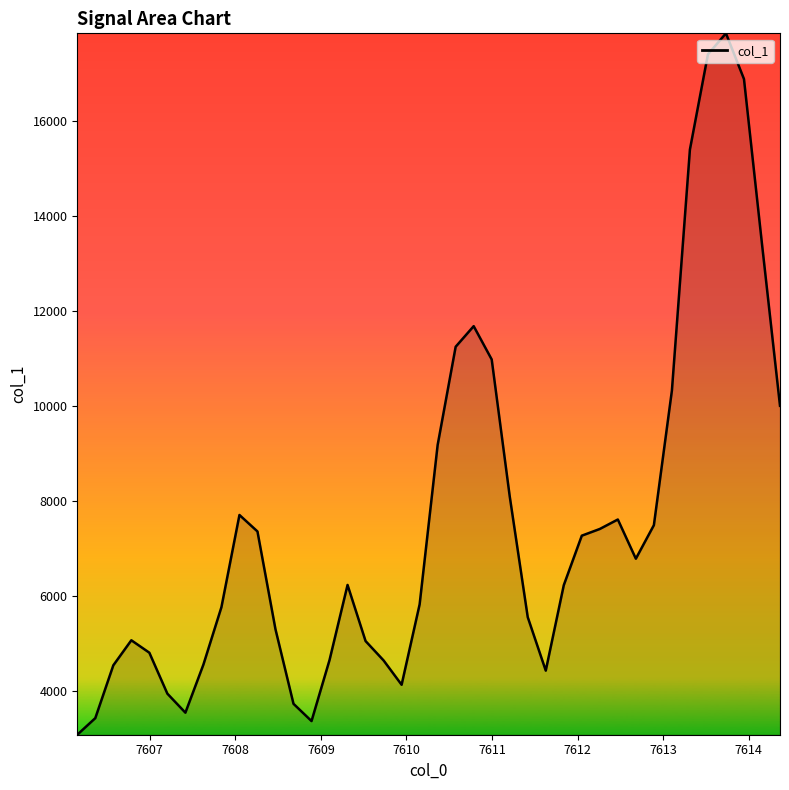

What is the minimum value shown in the chart?

3074.0